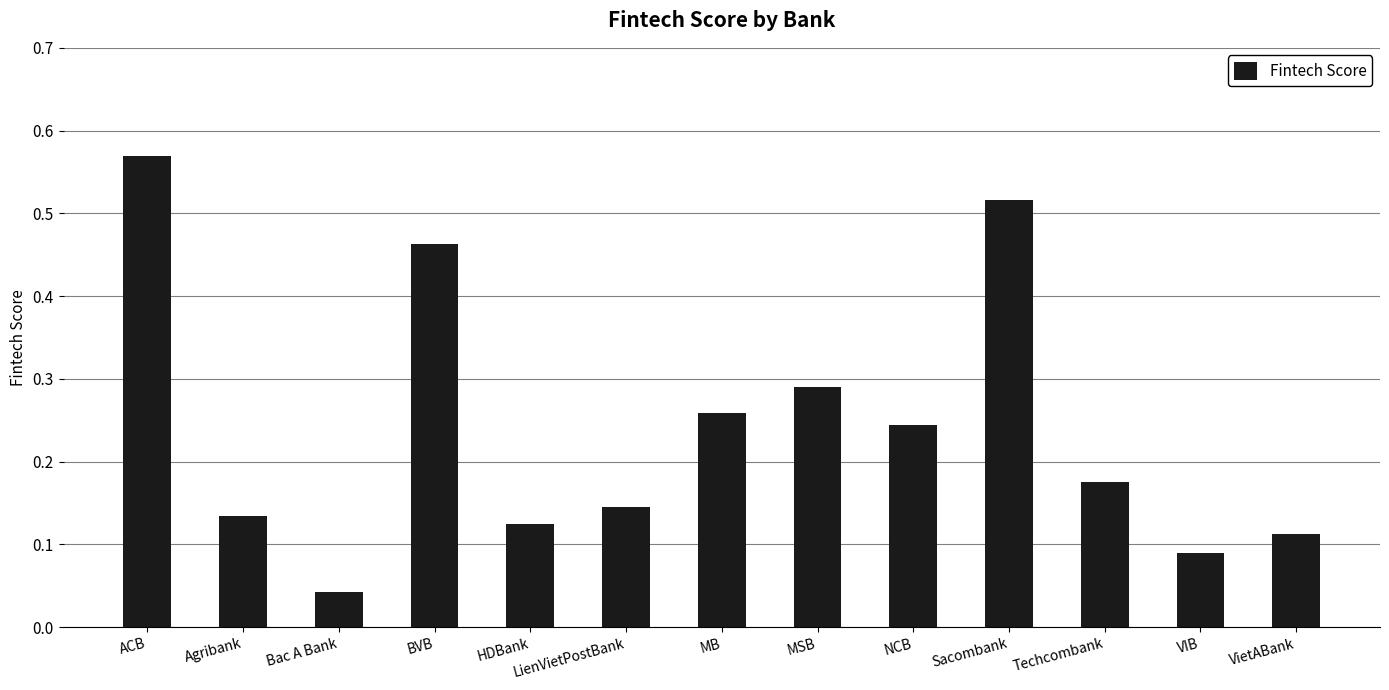

Which has a higher value, BVB or LienVietPostBank?

BVB